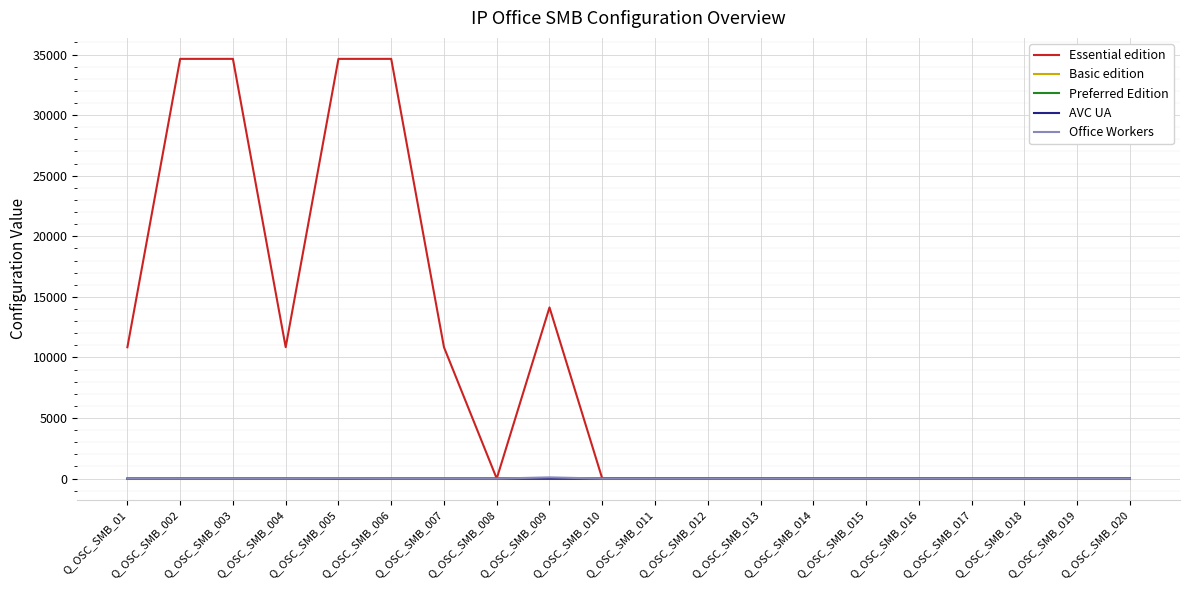

The Basic edition series shows 0 at Q_OSC_SMB_004. True or false?

True